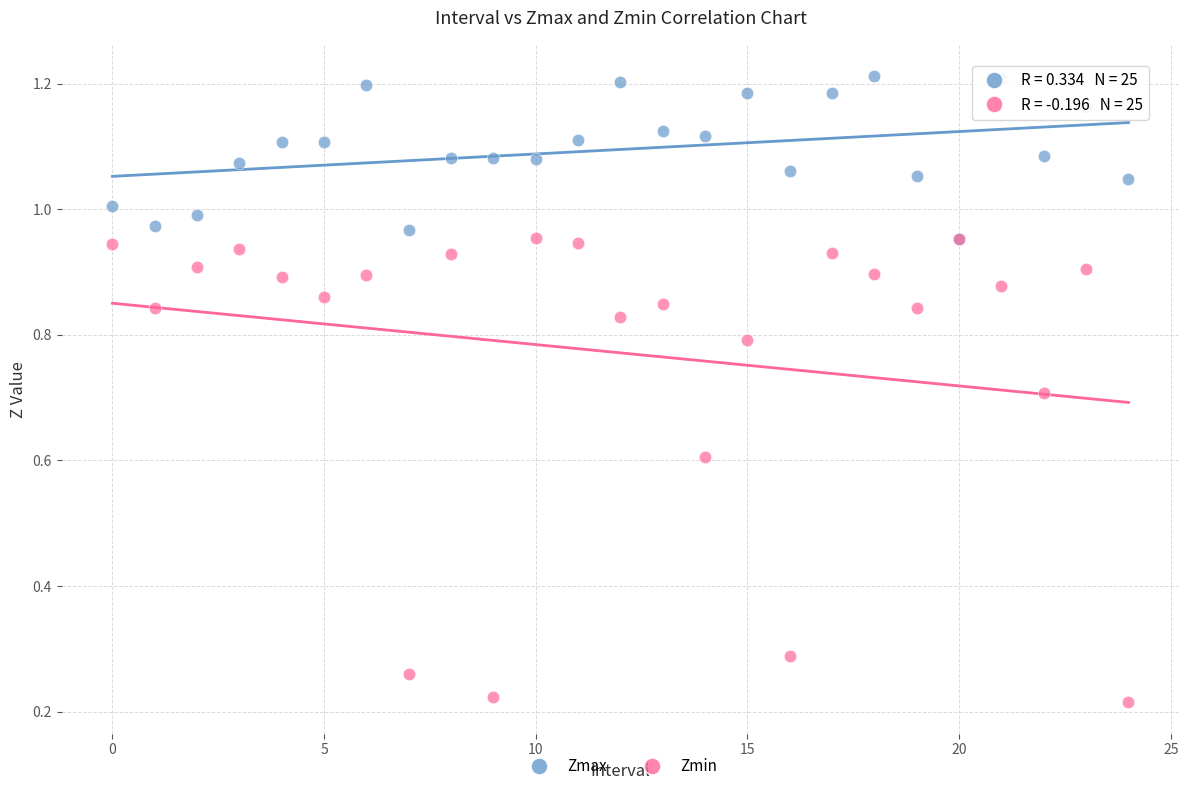

Which series contains the lowest Y value?

Zmin